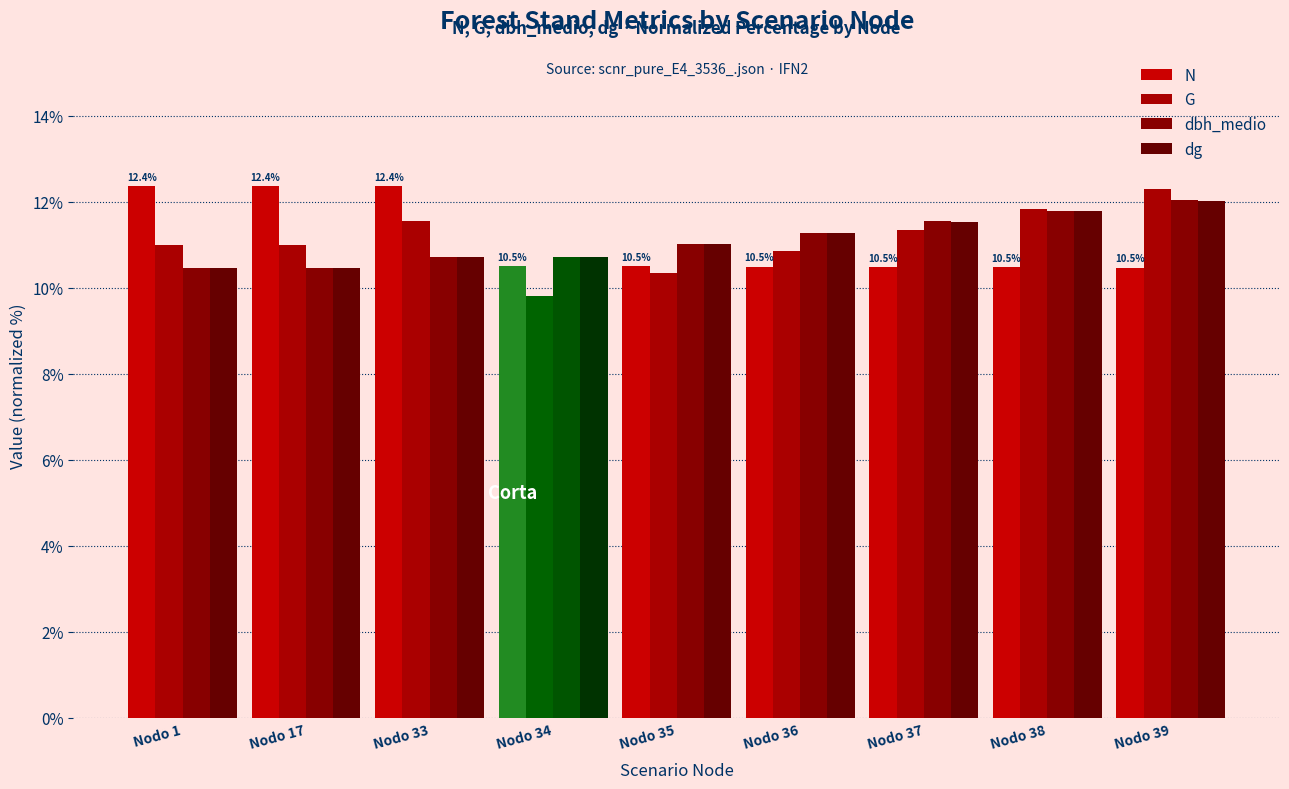

Which series changed the most between Nodo 17 and Nodo 34?

N